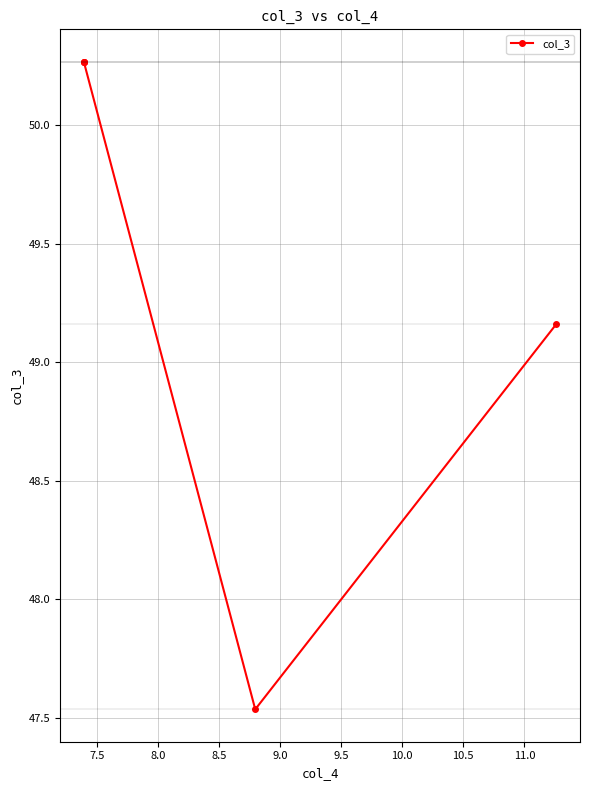

What is the difference between the maximum and minimum values?

2.7